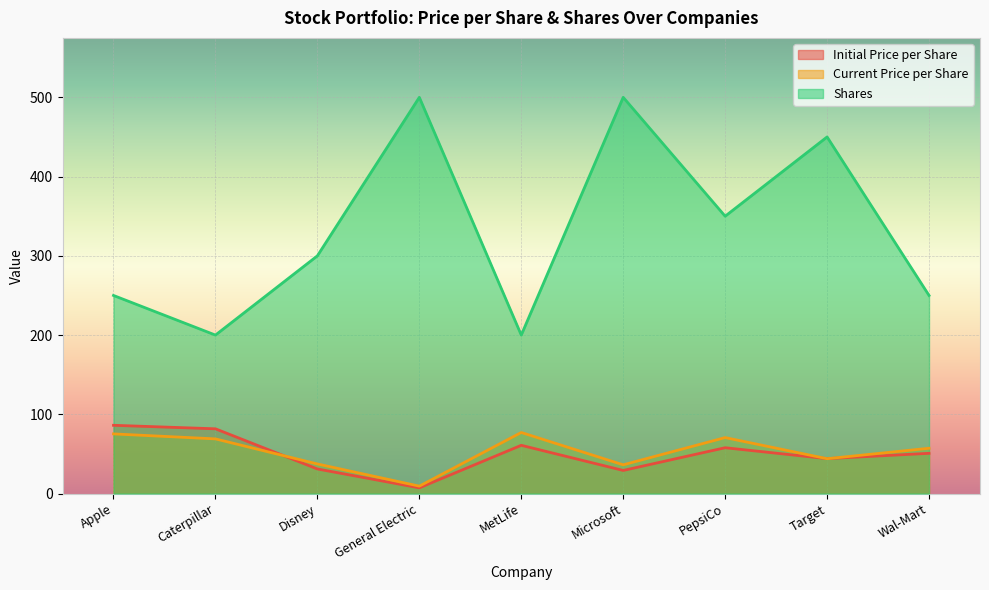

Which has a higher value, Apple or MetLife?

Apple